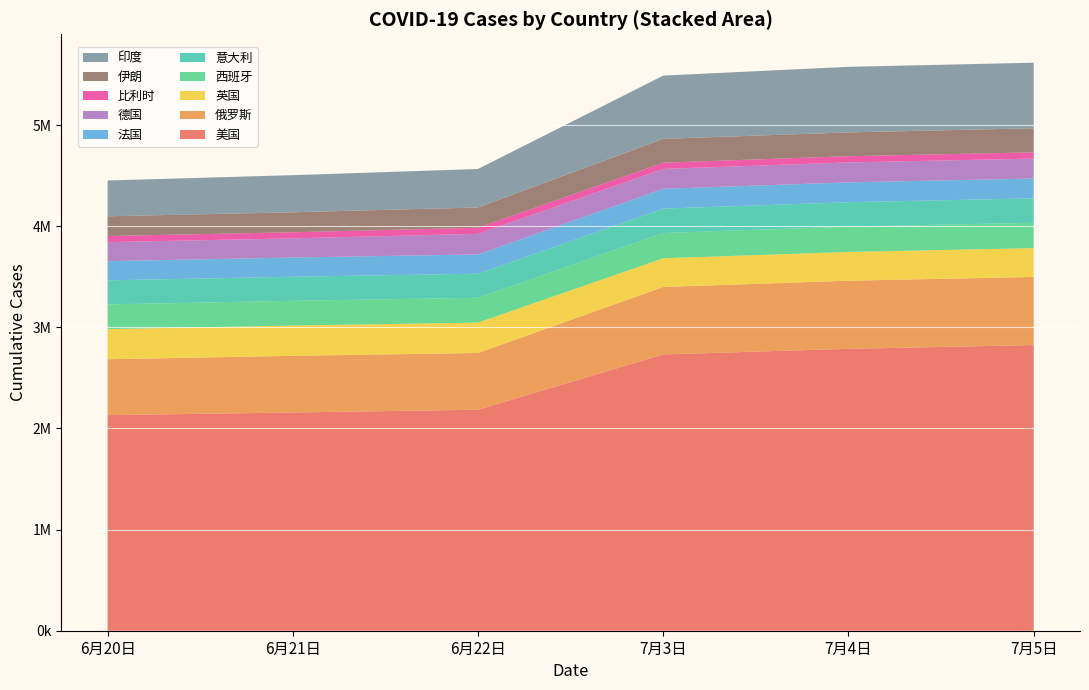

What are all the series names shown in the legend?

印度, 伊朗, 比利时, 德国, 法国, 意大利, 西班牙, 英国, 俄罗斯, 美国